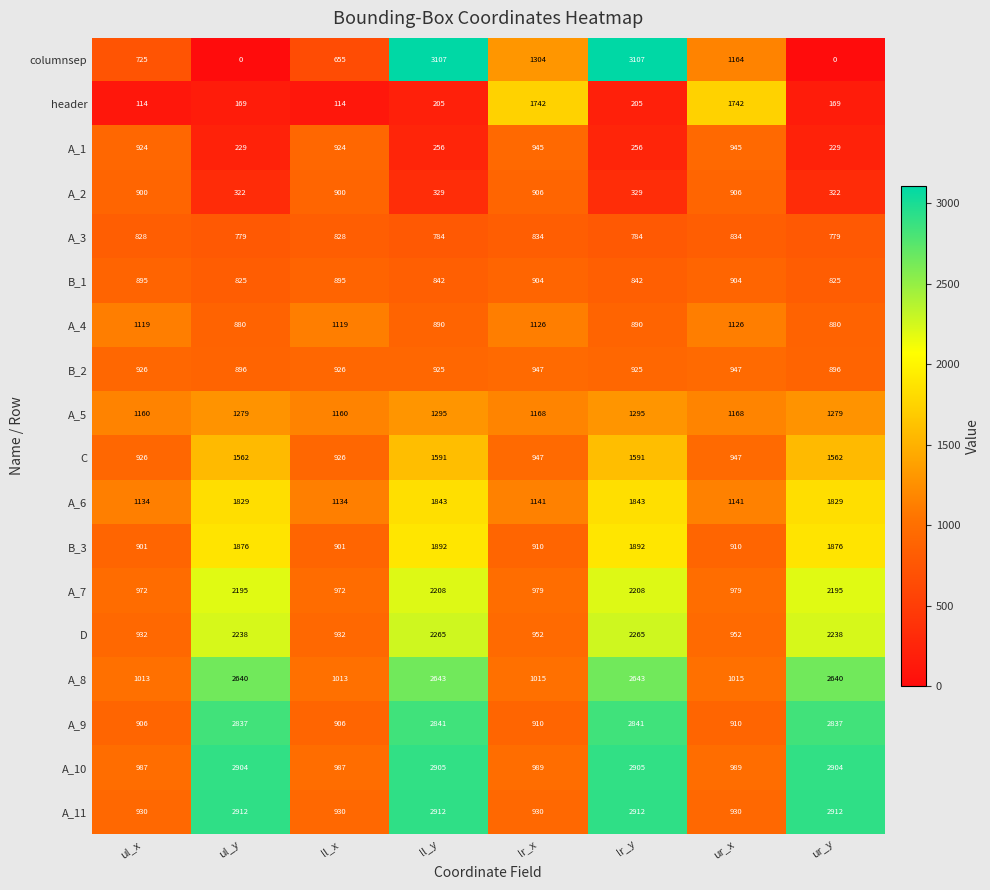

What is the maximum value shown in the chart?

3107